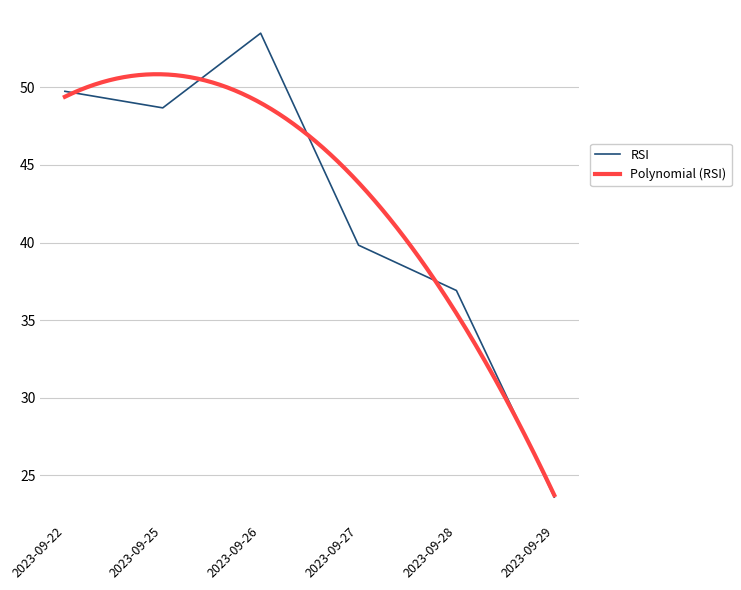

Is this an area chart (filled region under the line)?

No